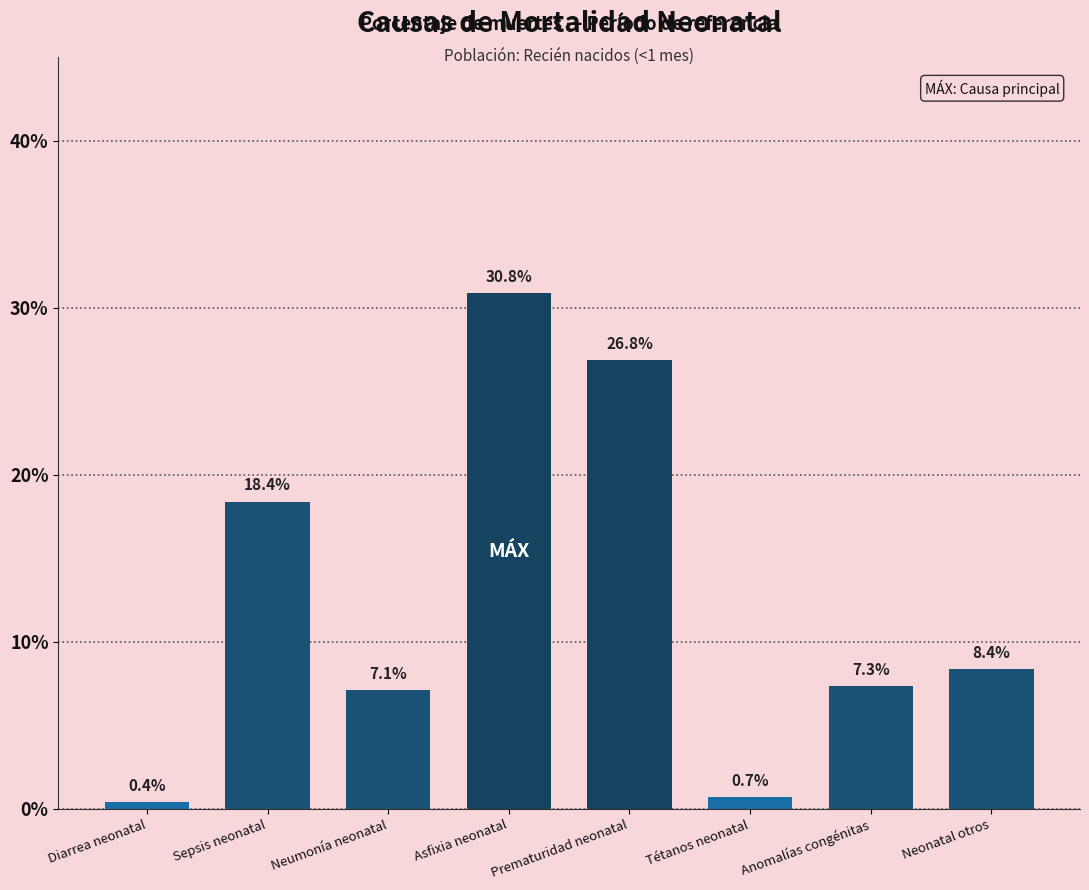

Which category has the highest value across all series?

Asfixia neonatal